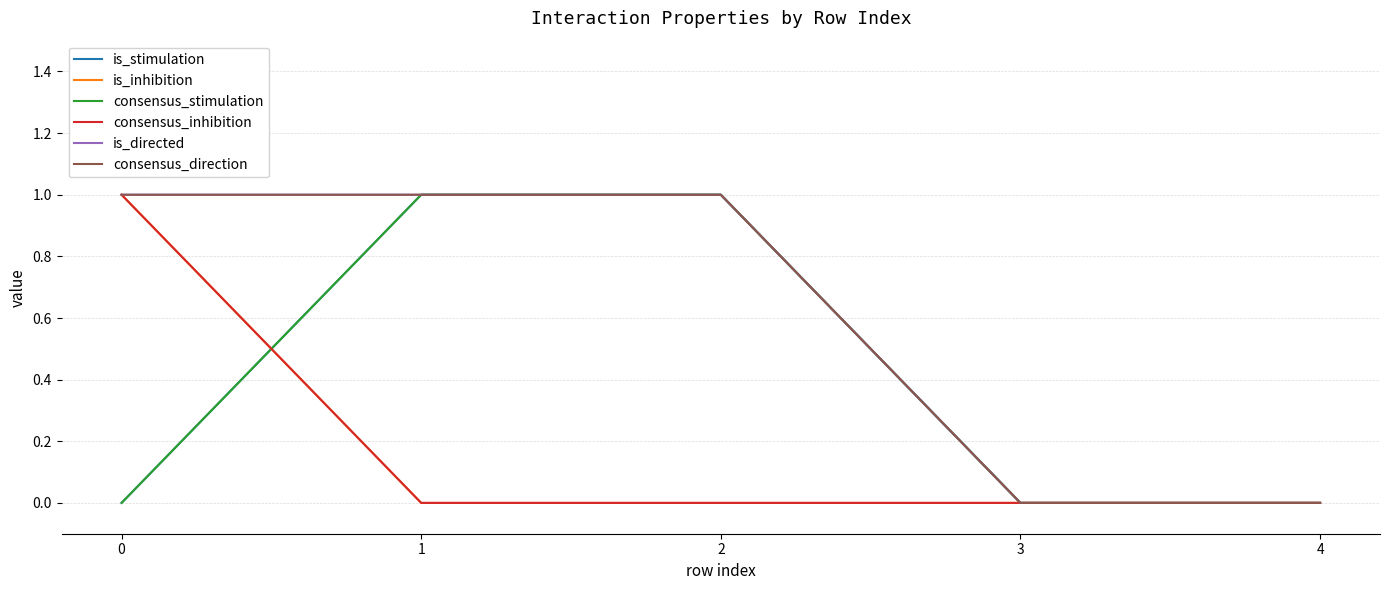

True or false: is_stimulation and is_directed intersect in this chart.

False